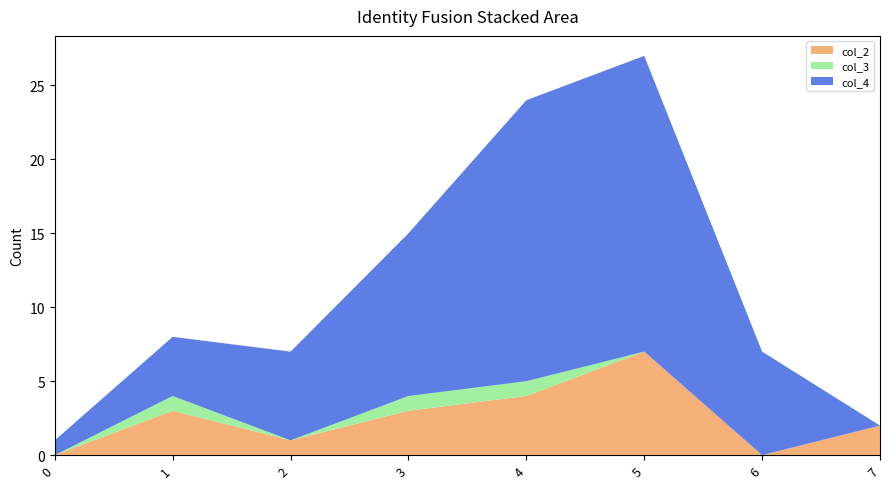

Reading left to right, transcribe all the data shown in this chart.

col_2: 0	3	1	3	4	7	0	2
col_3: 0	1	0	1	1	0	0	0
col_4: 1	4	6	11	19	20	7	0